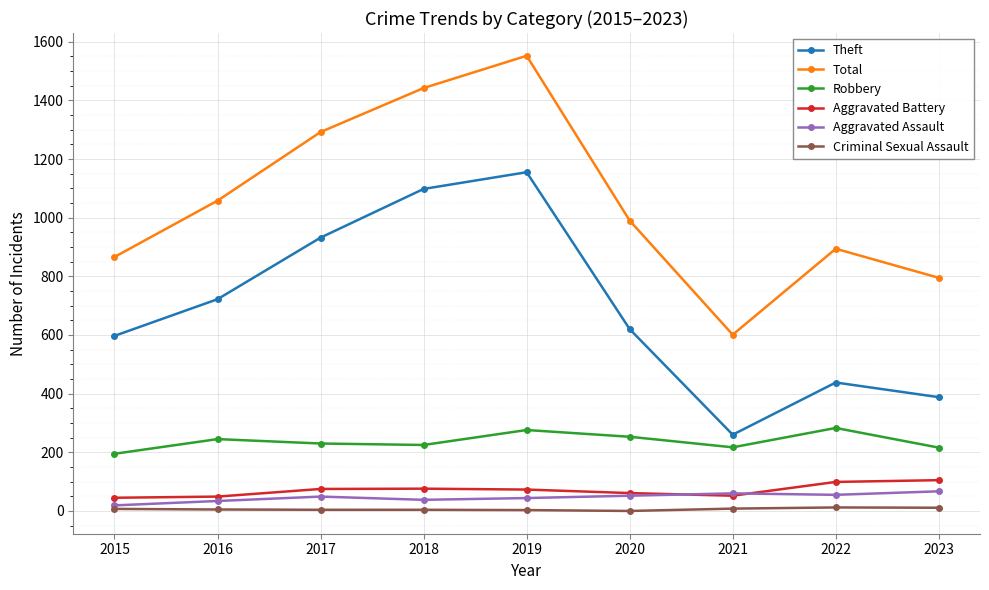

Which label corresponds to the largest value in the chart?

2019